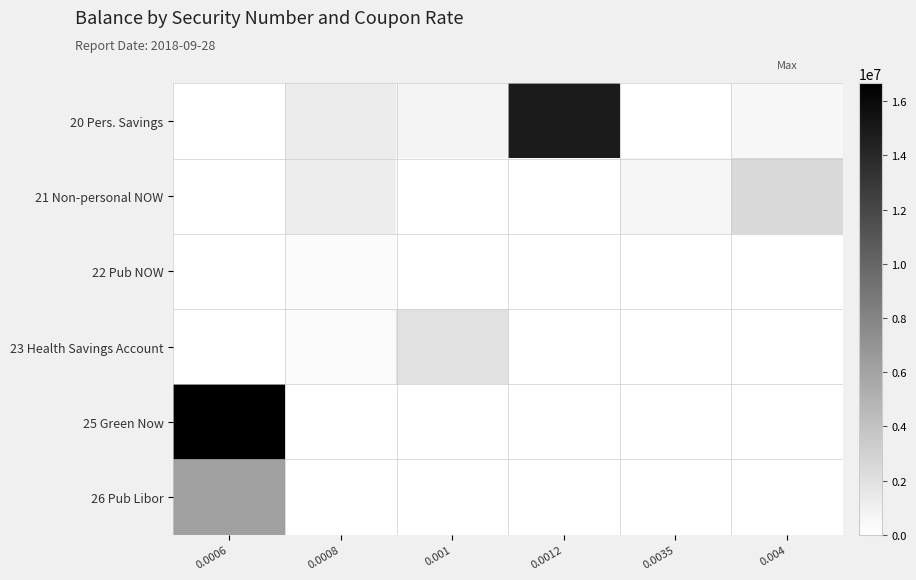

Reading right to left, extract all data points from this chart.

20 Pers. Savings: 0.004=541758.3	0.0035=52467.1	0.0012=14856513.1	0.001=767992.3	0.0008=1272218.5	0.0006=28175.1
21 Non-personal NOW: 0.004=2533802.6	0.0035=594999.2	0.0012=42245.5	0.001=60534.2	0.0008=1188608.8	0.0006=8997.4
22 Pub NOW: 0.004=0.0	0.0035=0.0	0.0012=0.0	0.001=18803.5	0.0008=263791.0	0.0006=43.1
23 Health Savings Account: 0.004=29252.4	0.0035=54240.5	0.0012=24272.0	0.001=1970670.2	0.0008=389020.7	0.0006=63817.3
25 Green Now: 0.004=0.0	0.0035=0.0	0.0012=0.0	0.001=26805.8	0.0008=38623.6	0.0006=16659907.7
26 Pub Libor: 0.004=0.0	0.0035=0.0	0.0012=0.0	0.001=0.0	0.0008=0.0	0.0006=6241432.9